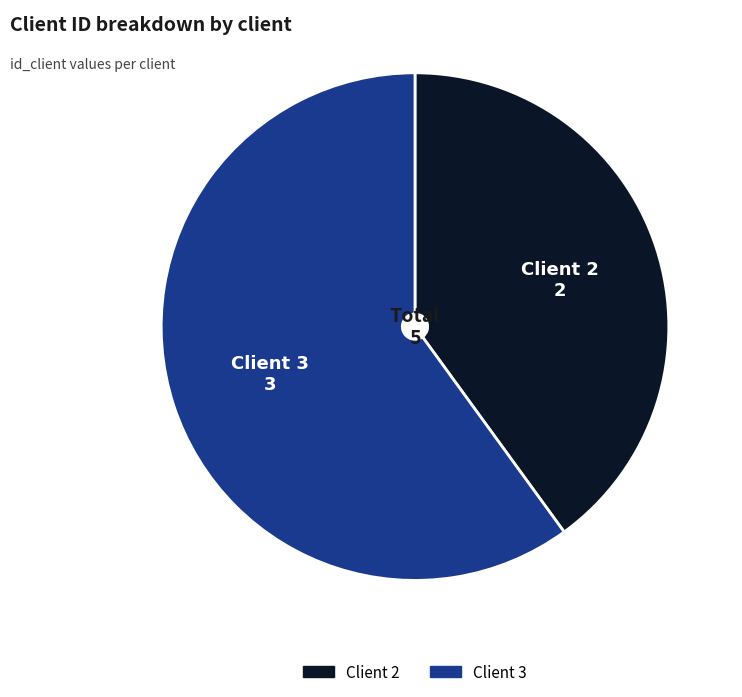

What is the ratio of the value at Client 2 to the value at Client 3?

0.7